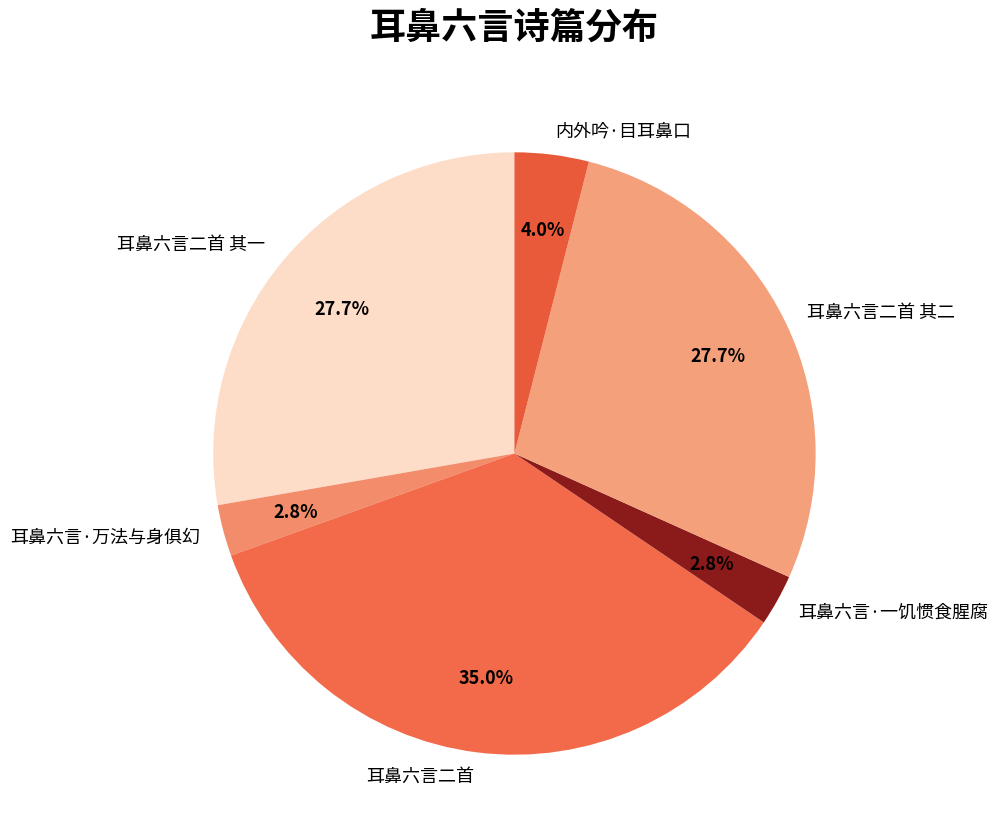

How many segments does this pie chart have?

6